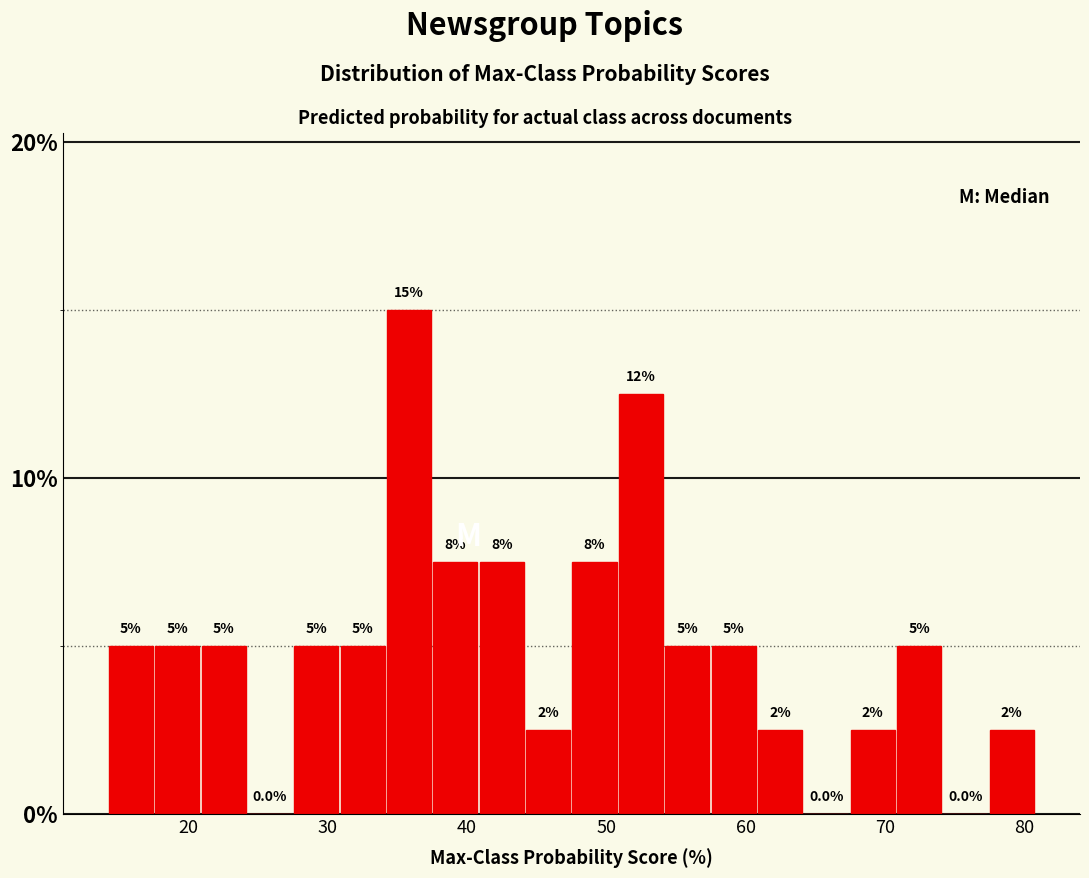

Read against the x-axis, roughly where is the centre of the tallest bar?

36